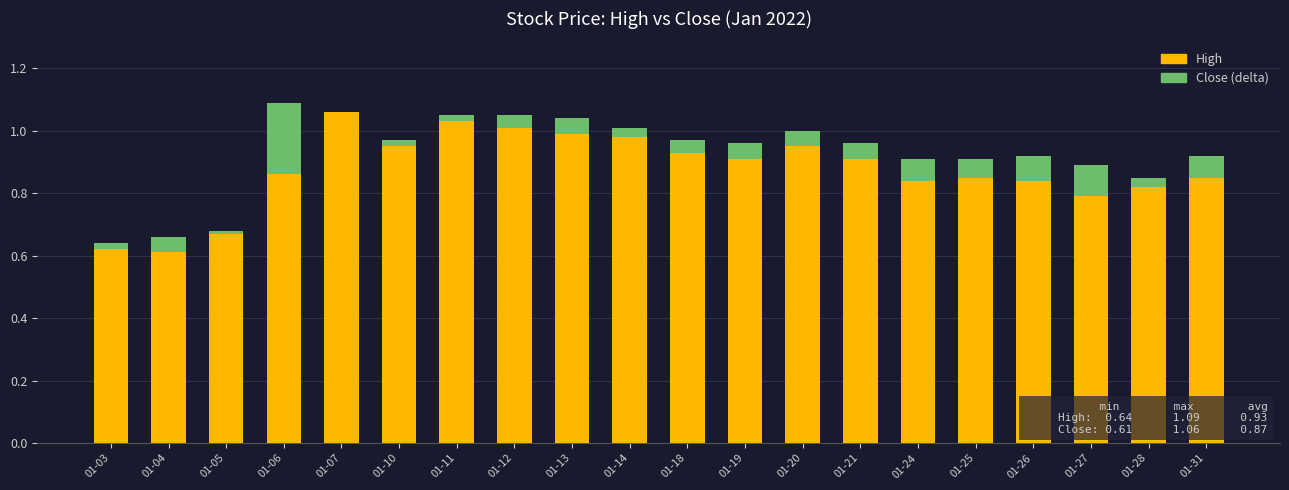

The value of High at 01-06 is 1.1. True or false?

True